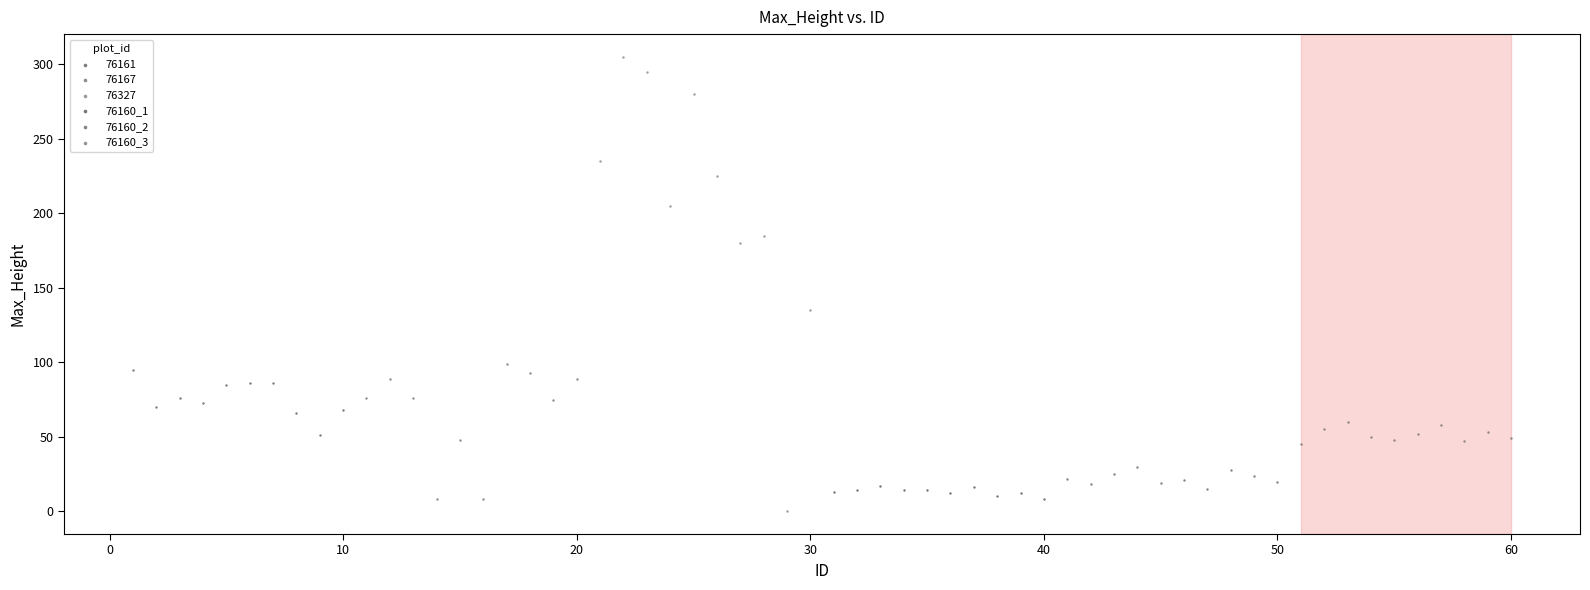

Which series contains the highest Y value?

76327